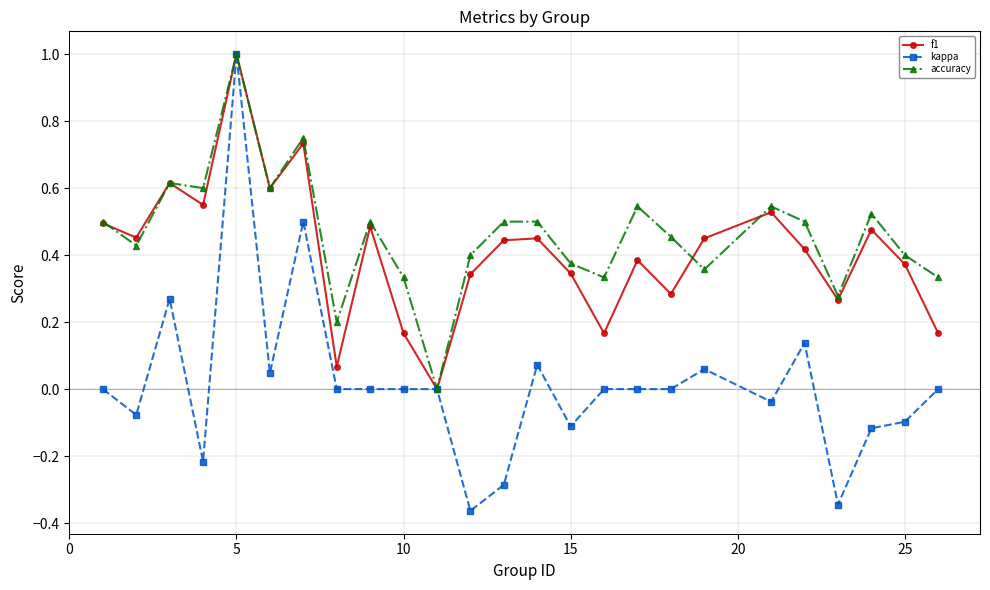

What is the difference between the maximum and minimum values in the f1 series?

1.0